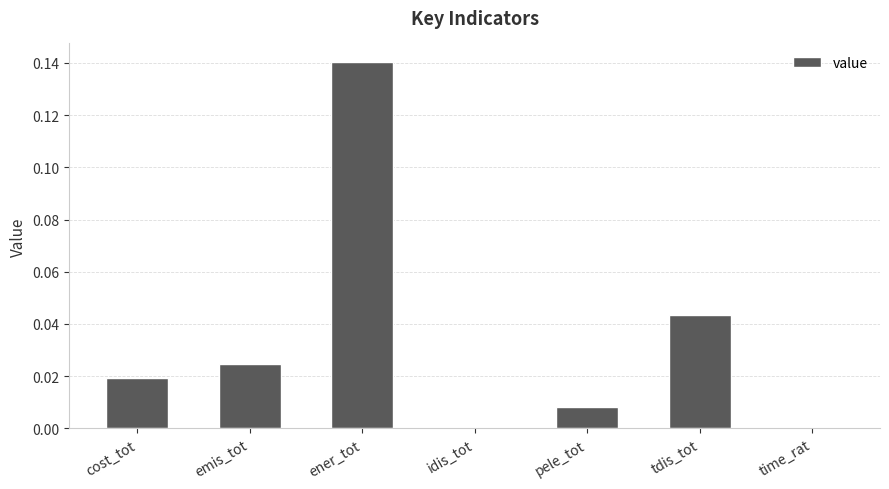

At which category does the chart reach its peak across all series?

ener_tot